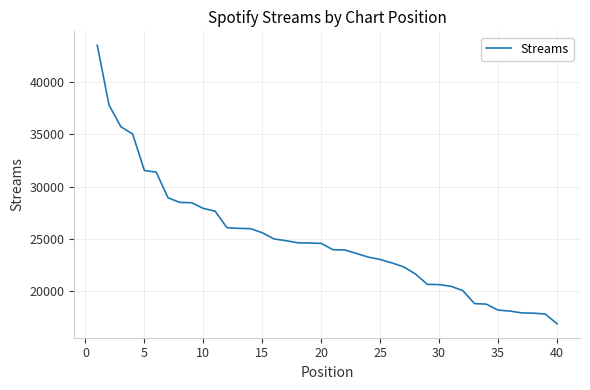

What is the difference between the maximum and second lowest values?

25641